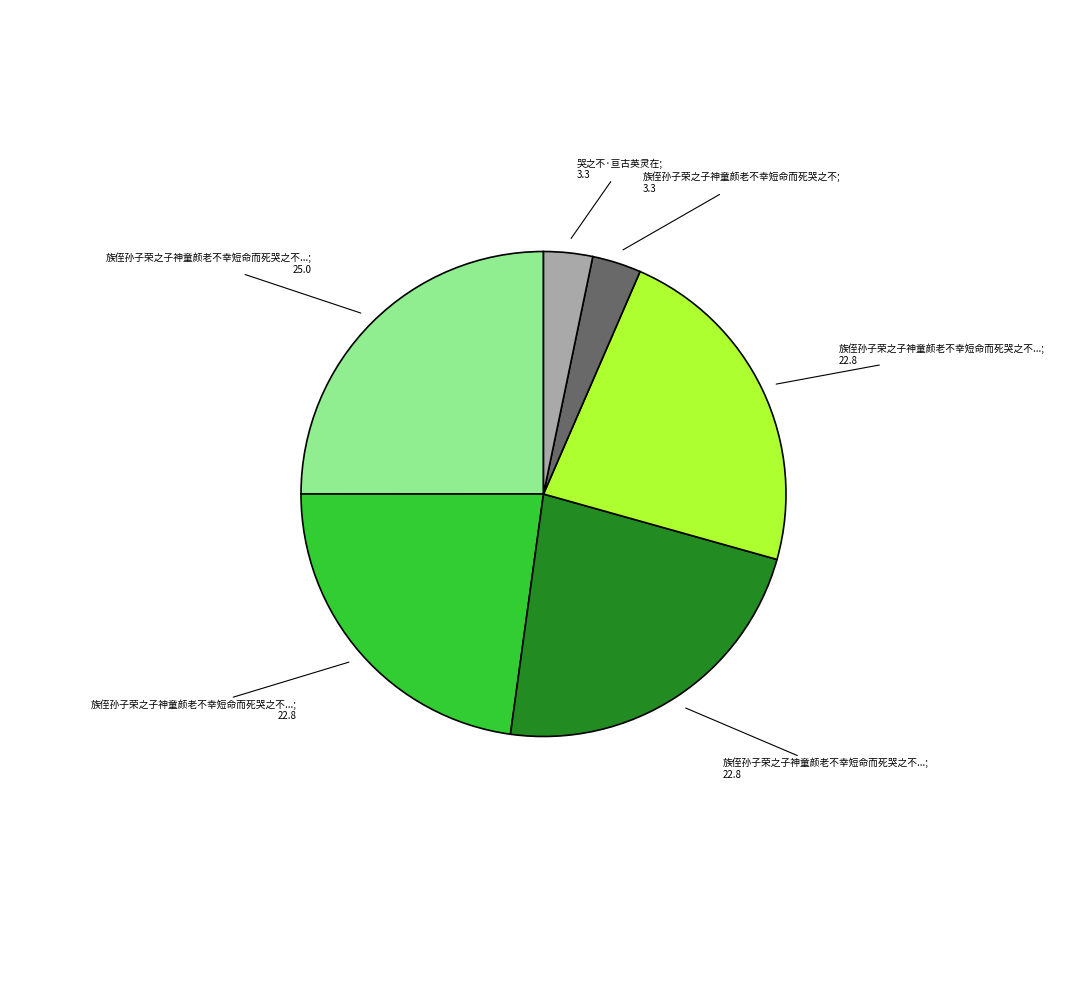

Is there a majority slice in this chart?

No